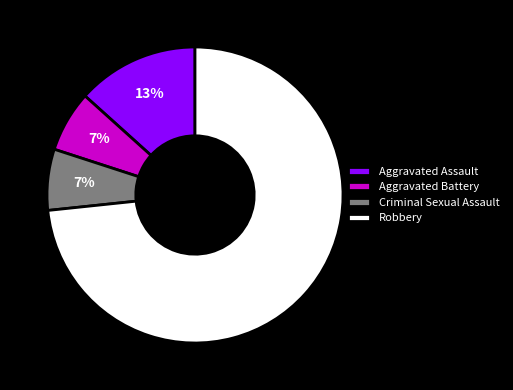

Do Aggravated Battery and Criminal Sexual Assault together represent more than half of the pie?

No